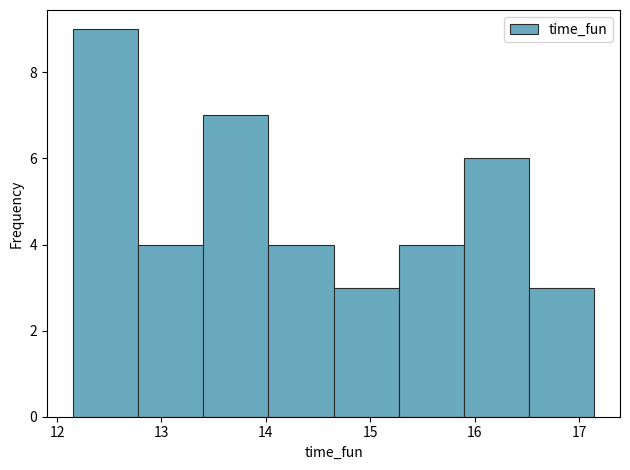

How tall is the bar that spans 16.5 to 17.1 on the x-axis? Neither the bar edges nor the heights are printed on the chart, so give them approximately, as read against the axes.

3